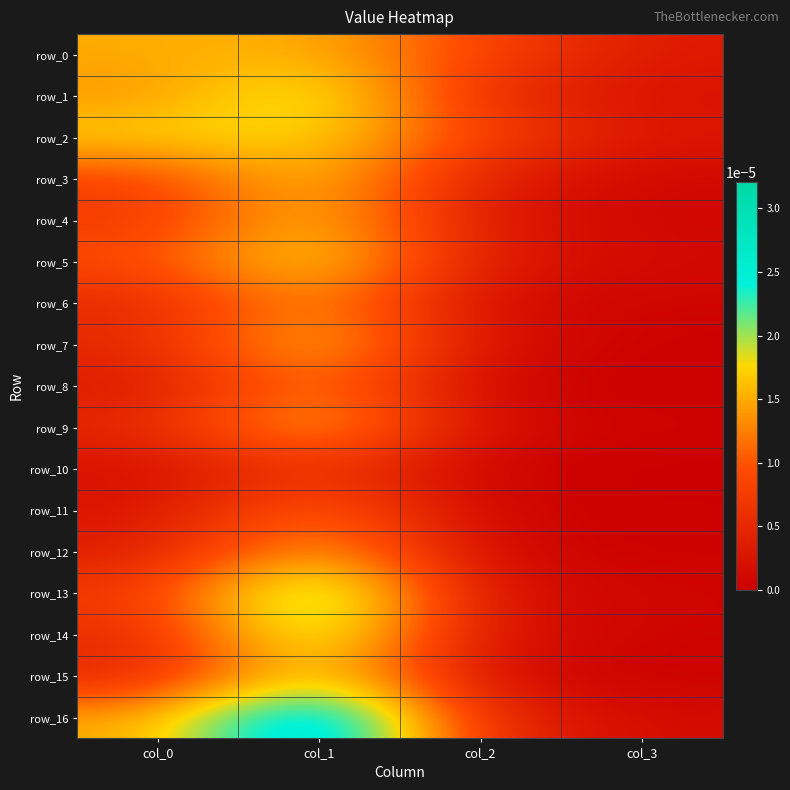

Is it true that row_9 equals 0.0 at col_3?

False